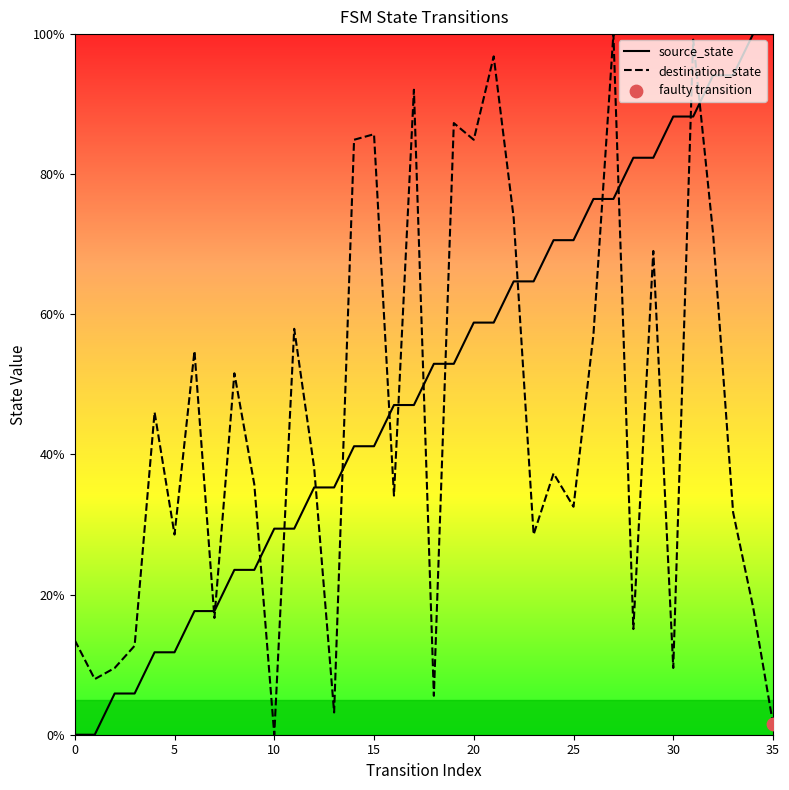

What is the total value across all series at 20?

143.7